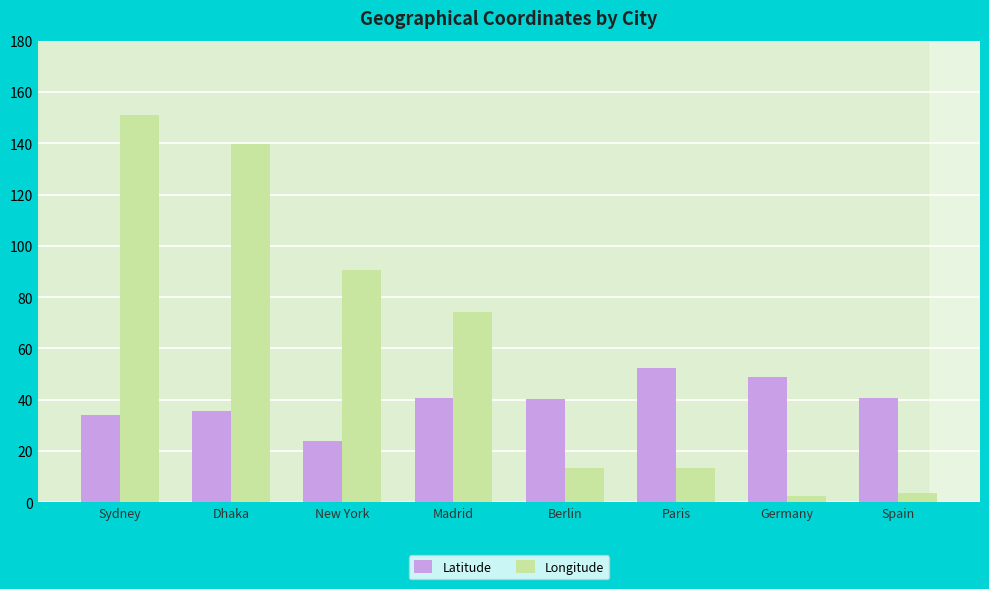

How many distinct data groups are displayed?

2